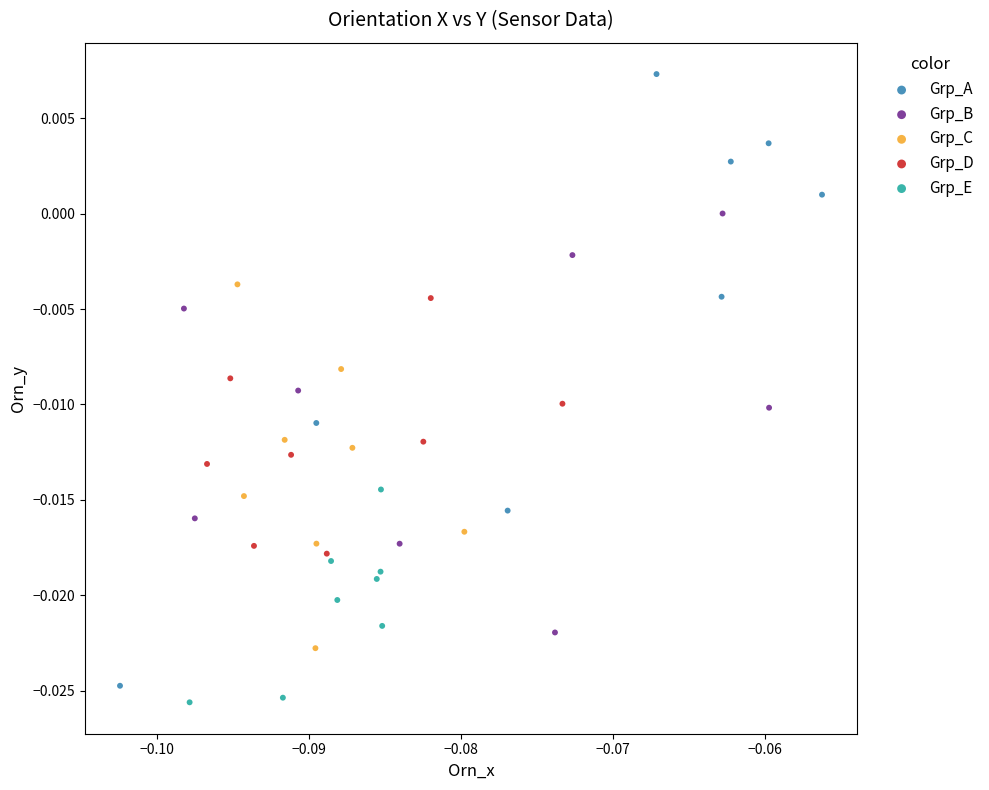

Which series reaches the minimum Y coordinate?

Grp_E